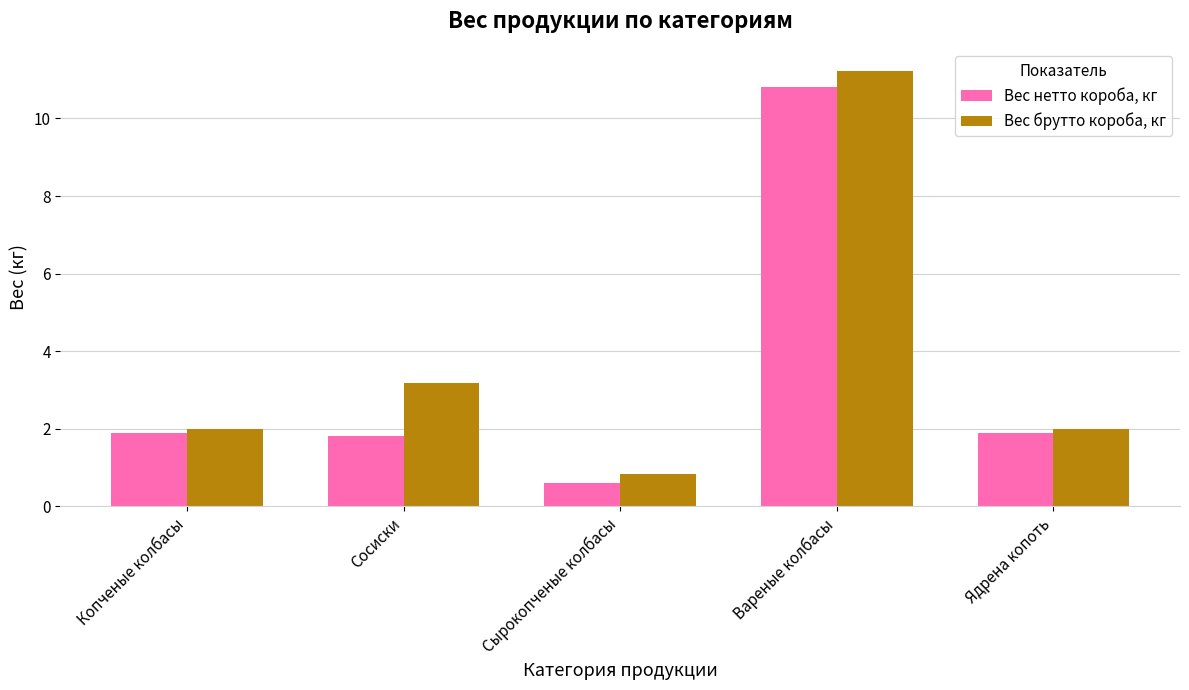

What is the spread (max minus min) of values at Ядрена копоть?

0.1